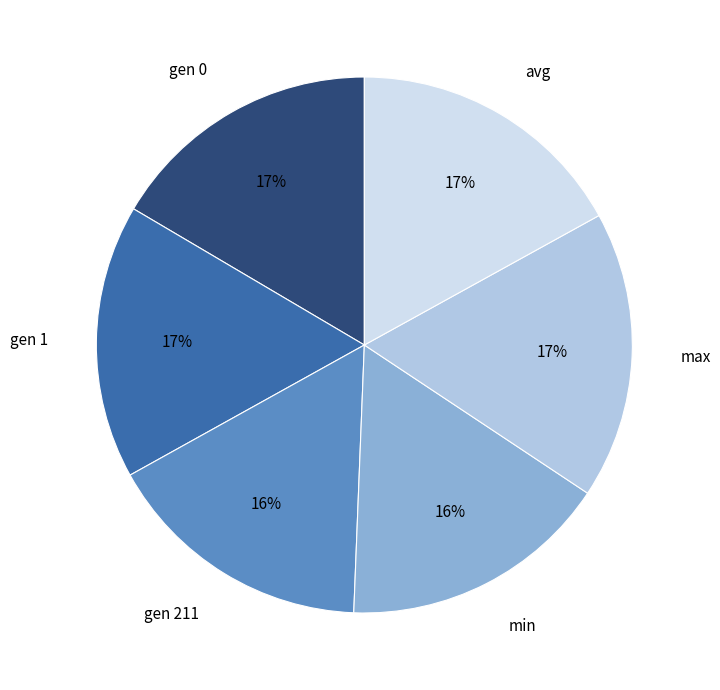

Is it true that gen 211 is 22% of the pie?

False